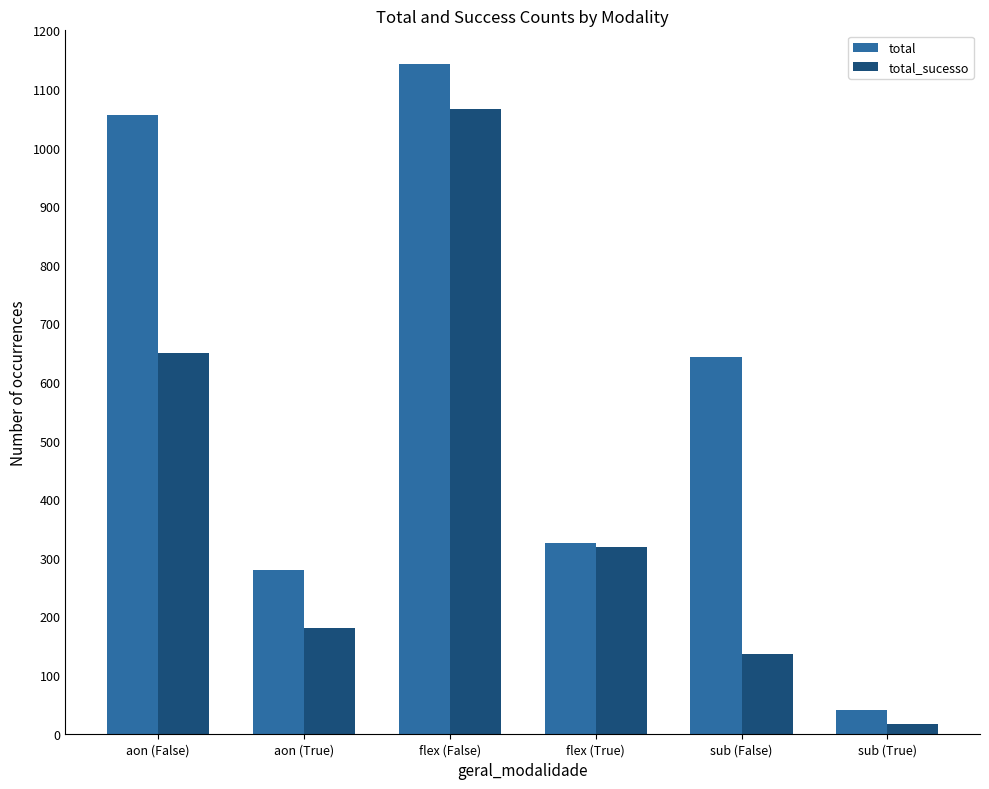

Rank the series by their maximum value, from highest to lowest.

total, total_sucesso